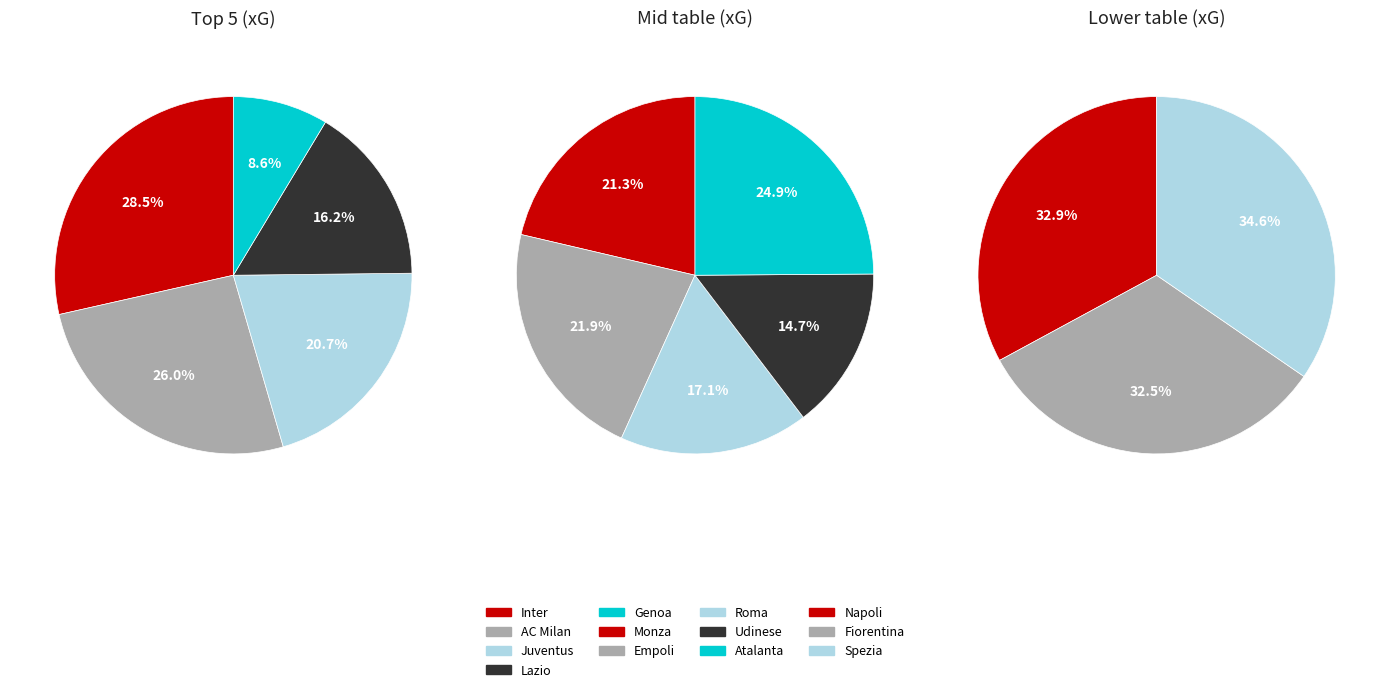

How many slices are in this pie chart?

13